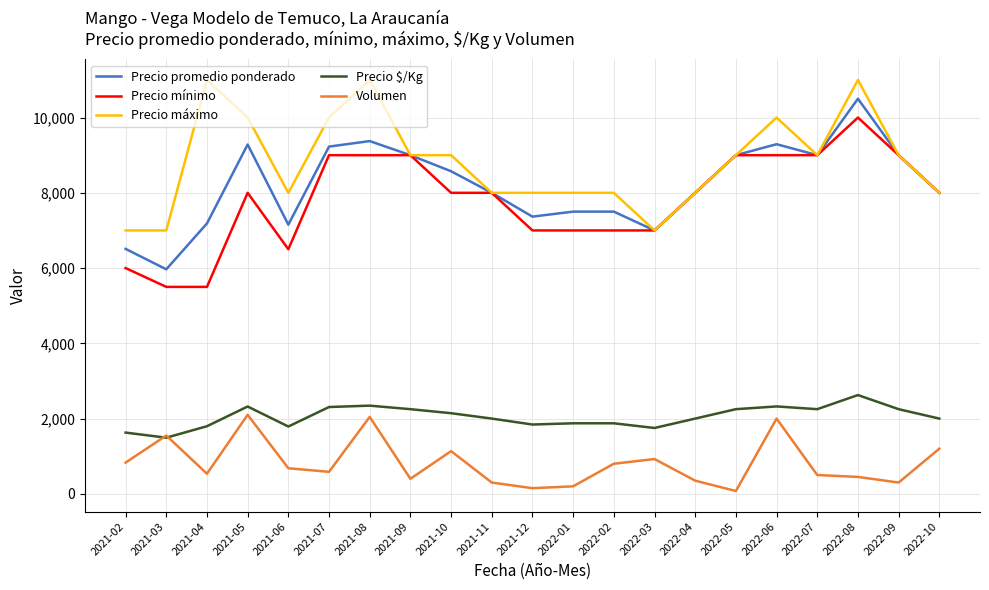

Rank the series by their maximum value, from highest to lowest.

Precio máximo, Precio promedio ponderado, Precio mínimo, Precio $/Kg, Volumen